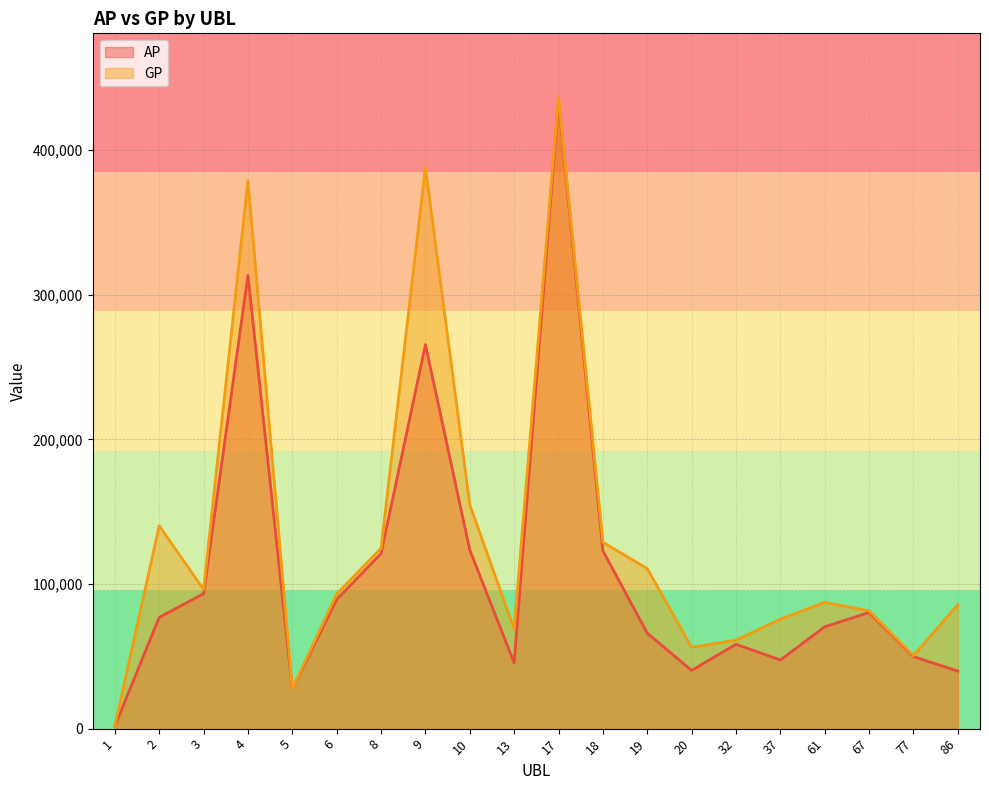

True or false: GP and AP intersect in this chart.

False